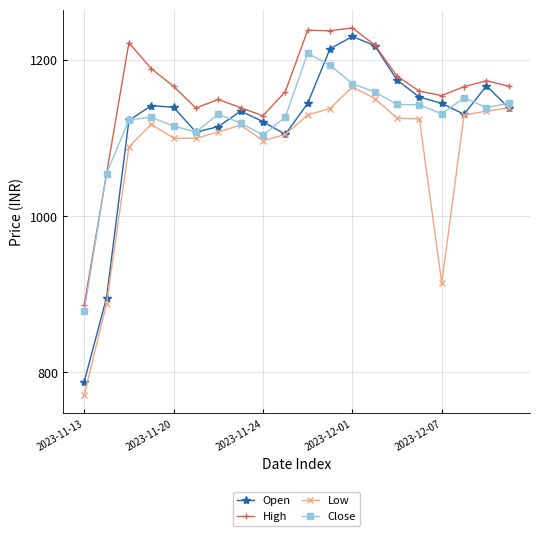

True or false: Open has more than 1 interior local peaks.

True